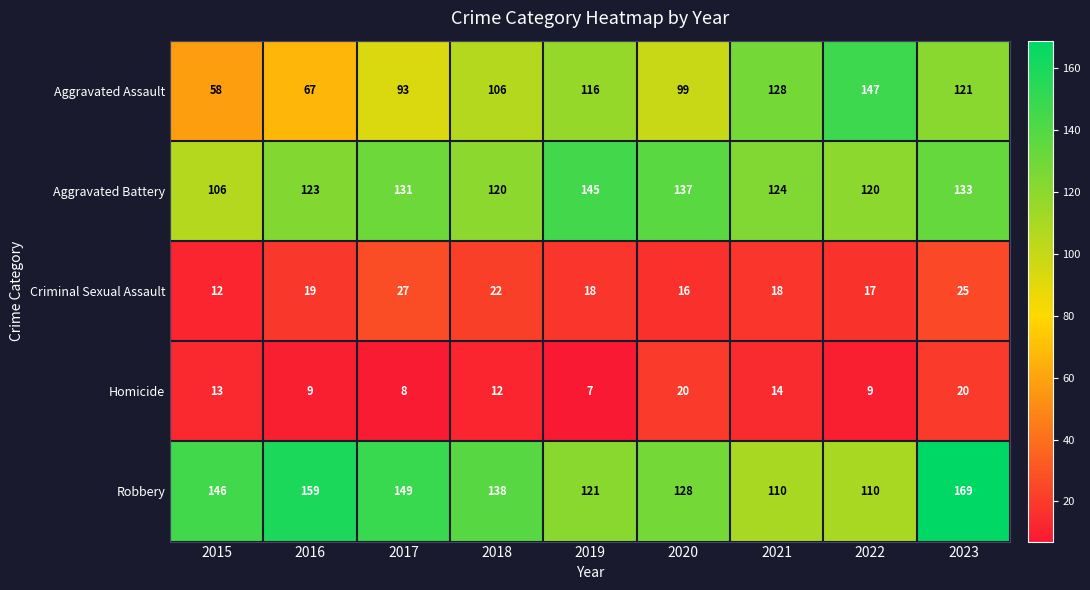

What is the total value across all series at 2019?

407